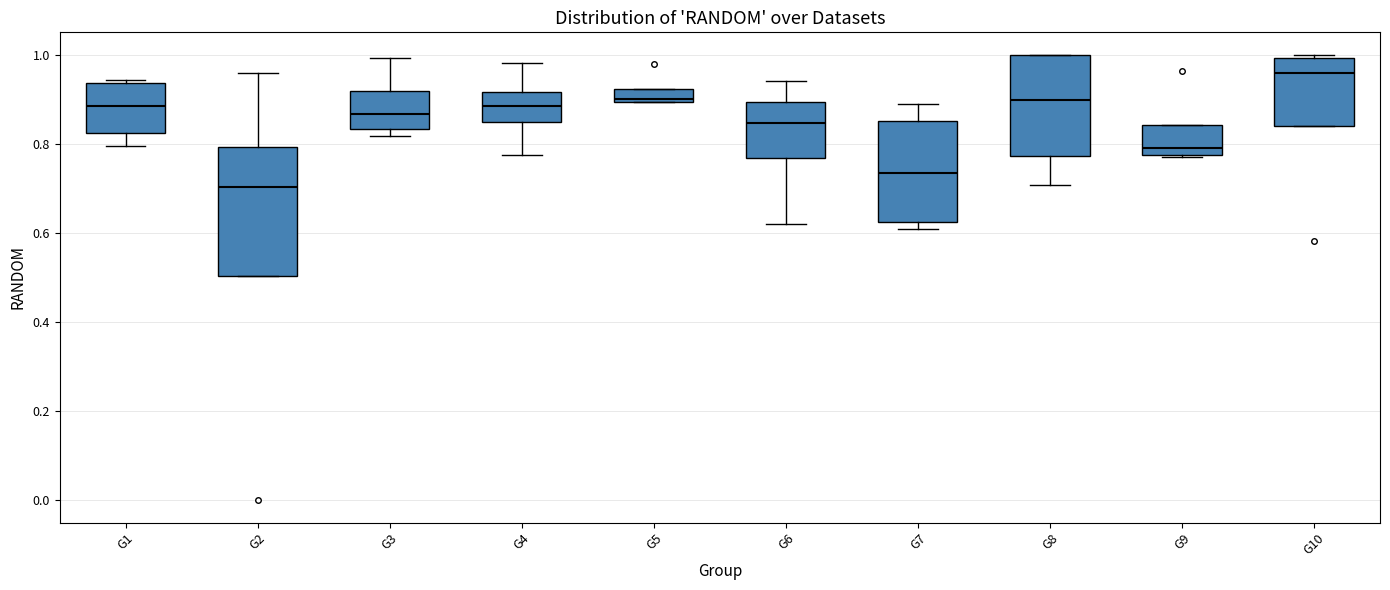

Comparing the boxes themselves (not the whiskers), which one is the tallest?

G2